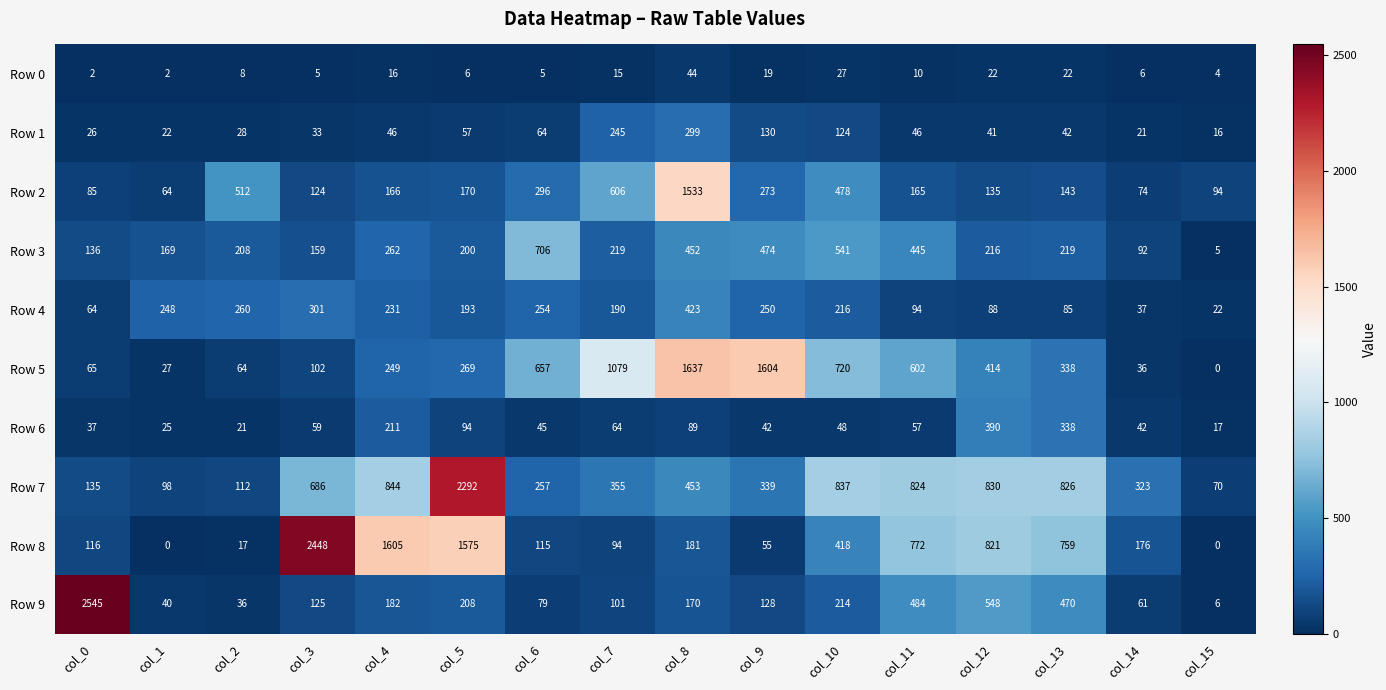

What is the sum of the Row 9 values at col_5 and col_10?

422